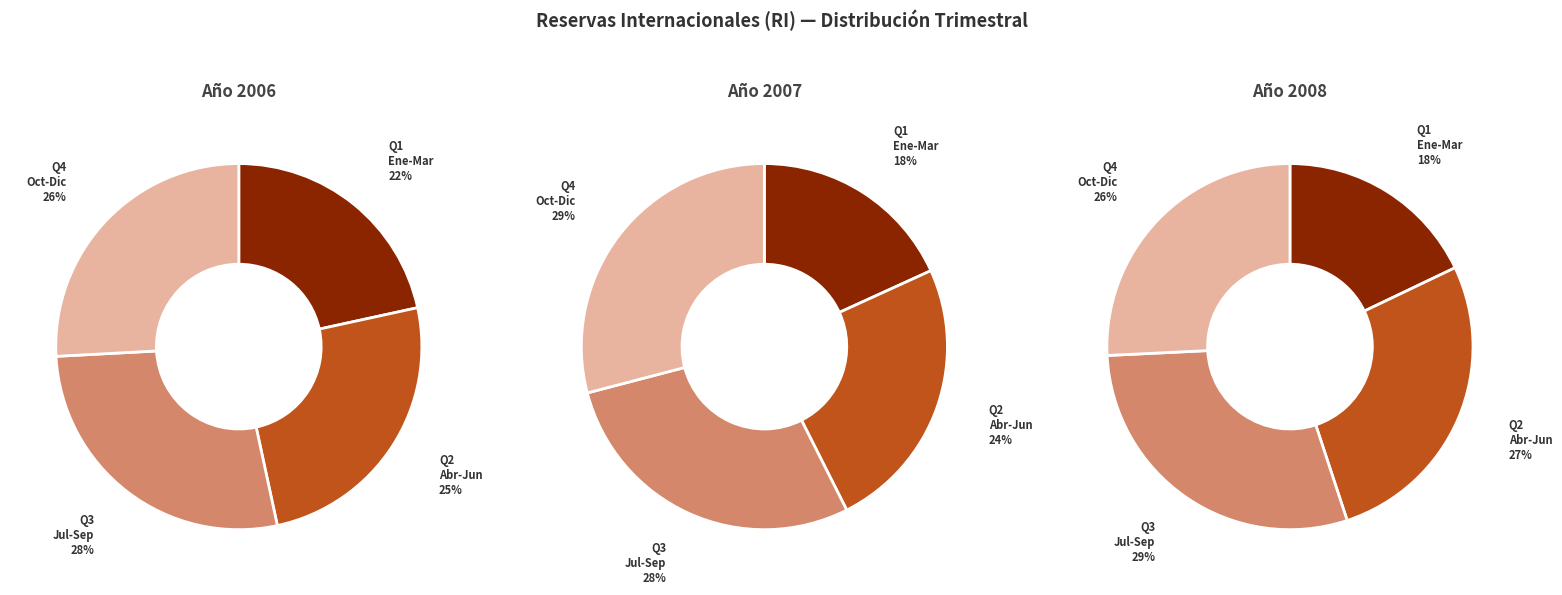

Does any single category account for the majority?

No